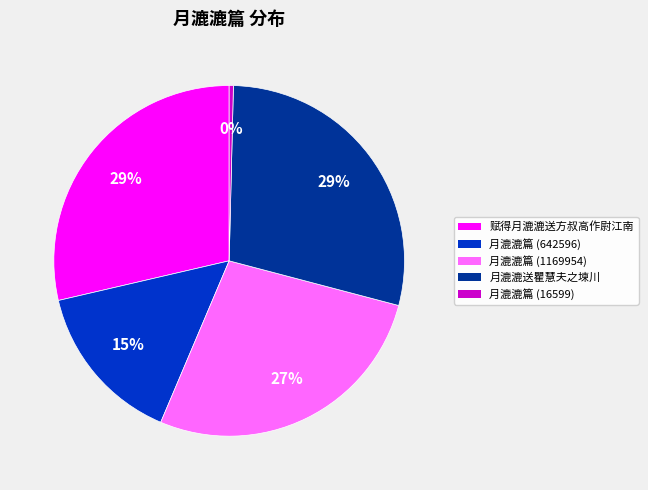

Is the sum of 月漉漉篇 (1169954) and 赋得月漉漉送方叔高作尉江南 greater than half?

Yes